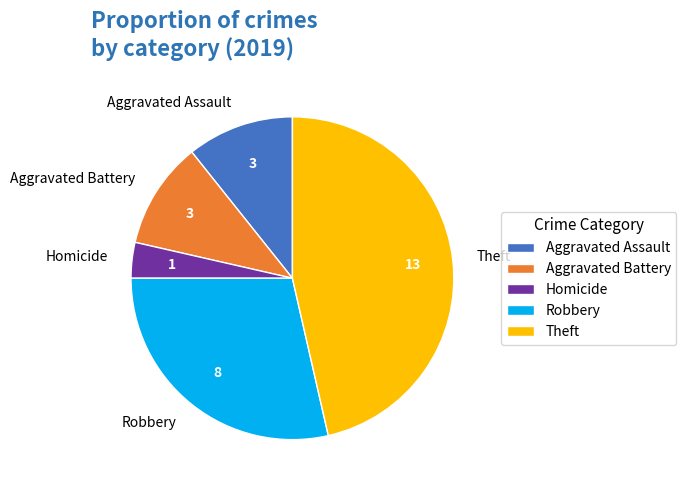

Count the number of slices in the pie.

5